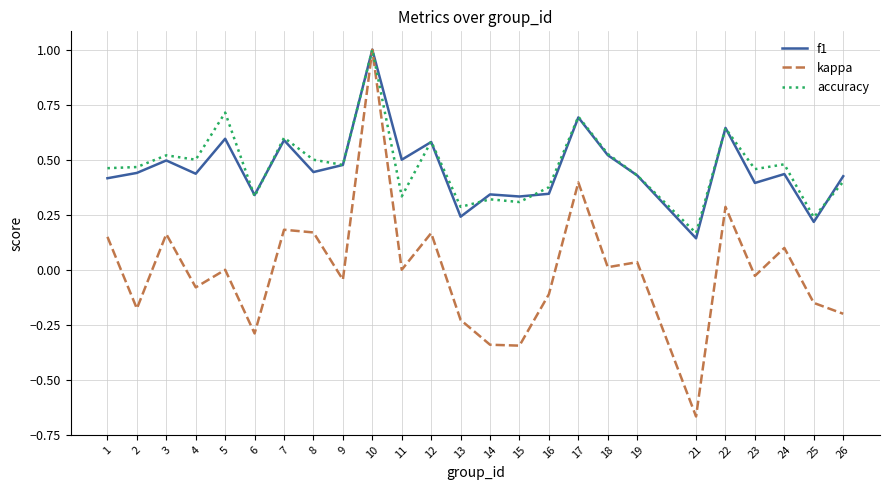

Which category has the highest value in the kappa series?

10